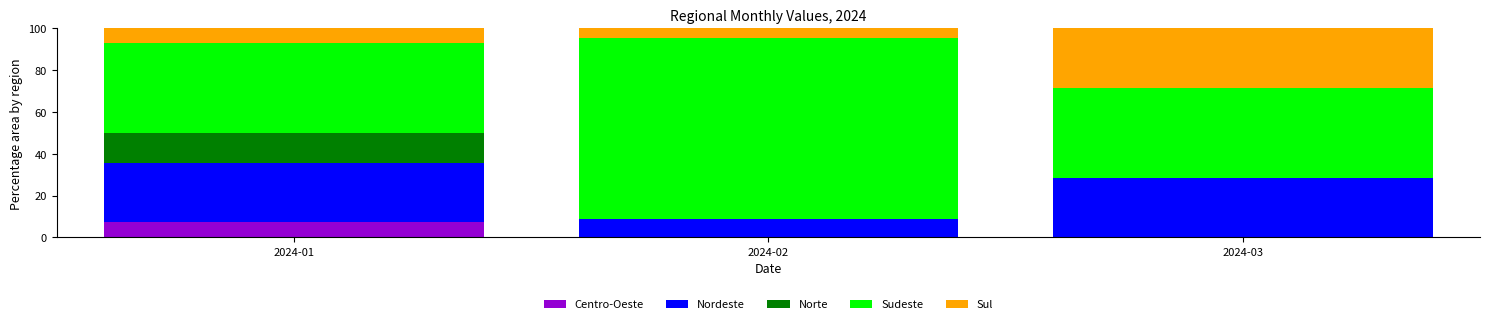

Which category has the highest value in the Centro-Oeste series?

2024-01